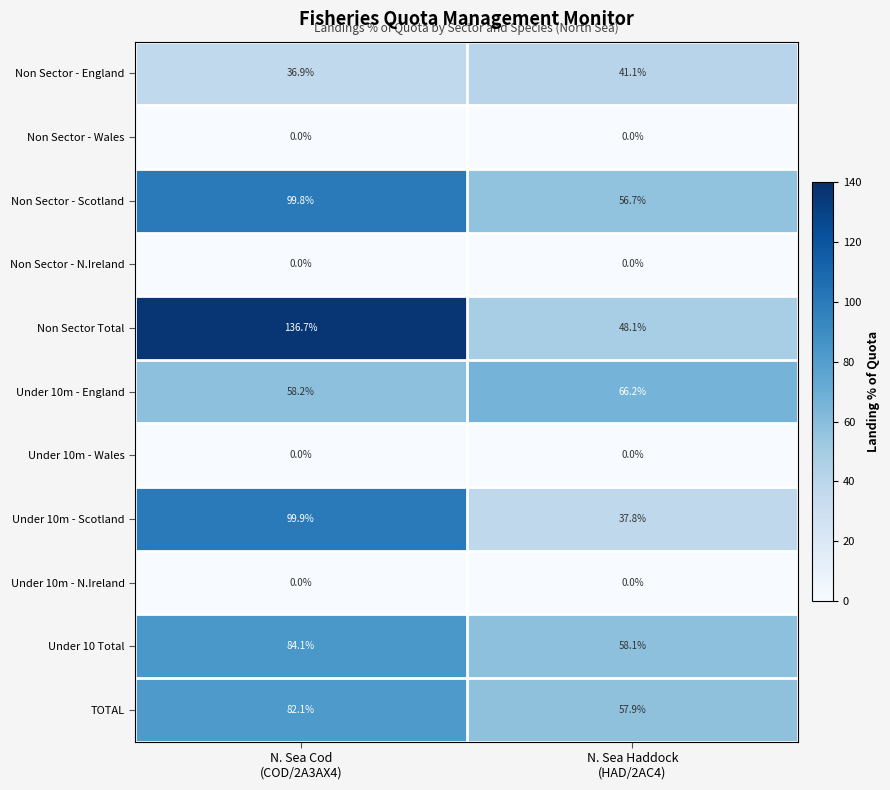

What is the spread (max minus min) of values at N. Sea Cod
(COD/2A3AX4)?

136.7